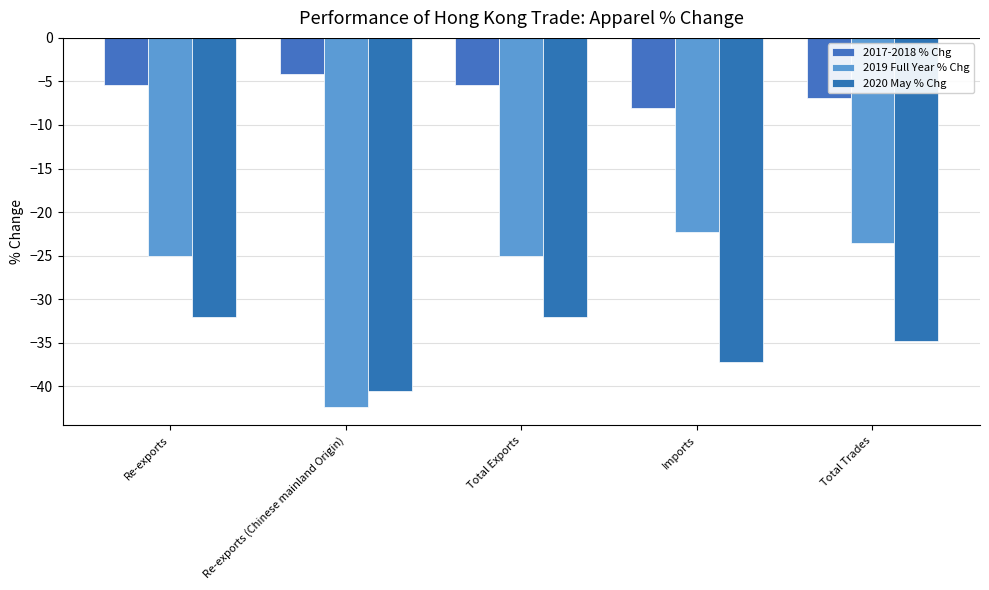

At which label does 2017-2018 % Chg first exceed -5?

Re-exports (Chinese mainland Origin)